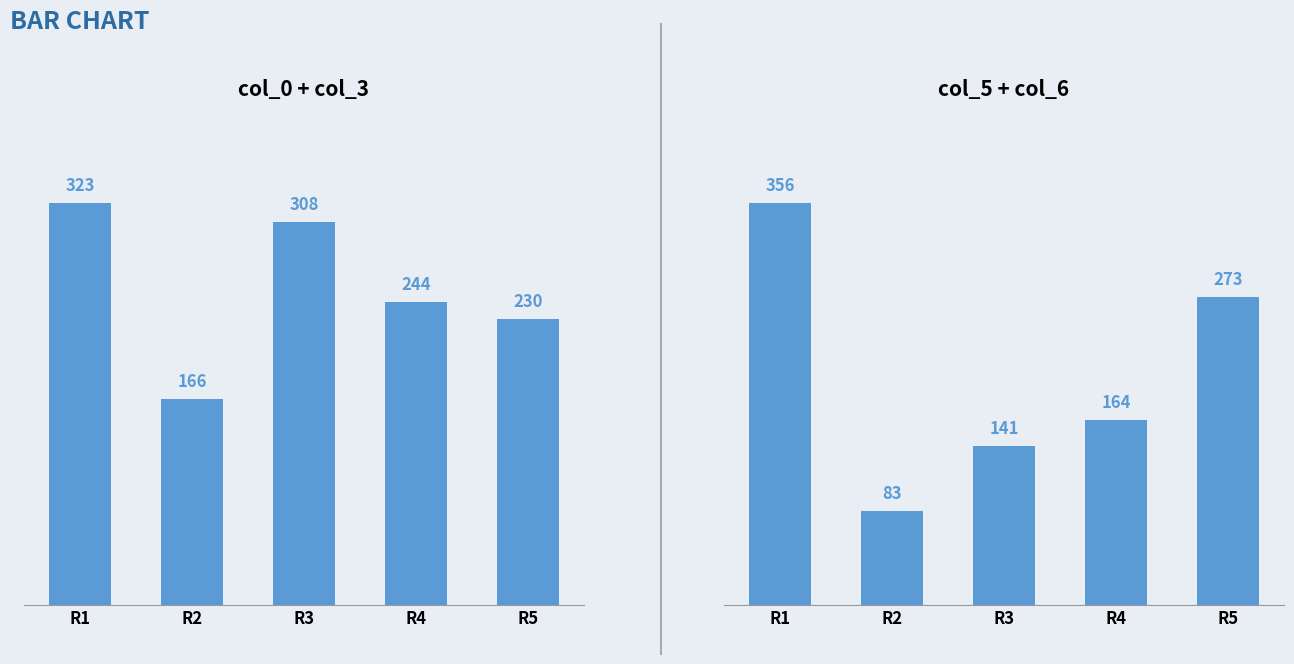

What are all the series names shown in the legend?

col_0 + col_3, col_5 + col_6